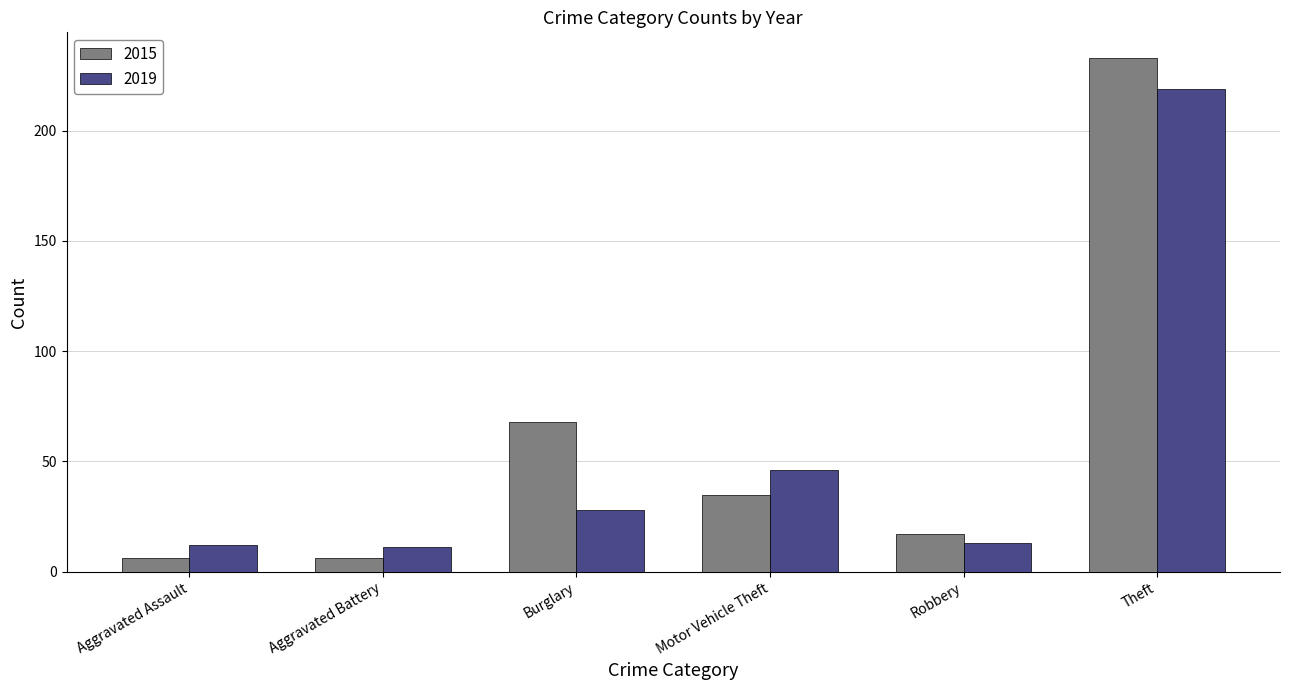

The value of 2019 at Motor Vehicle Theft is 46. True or false?

True